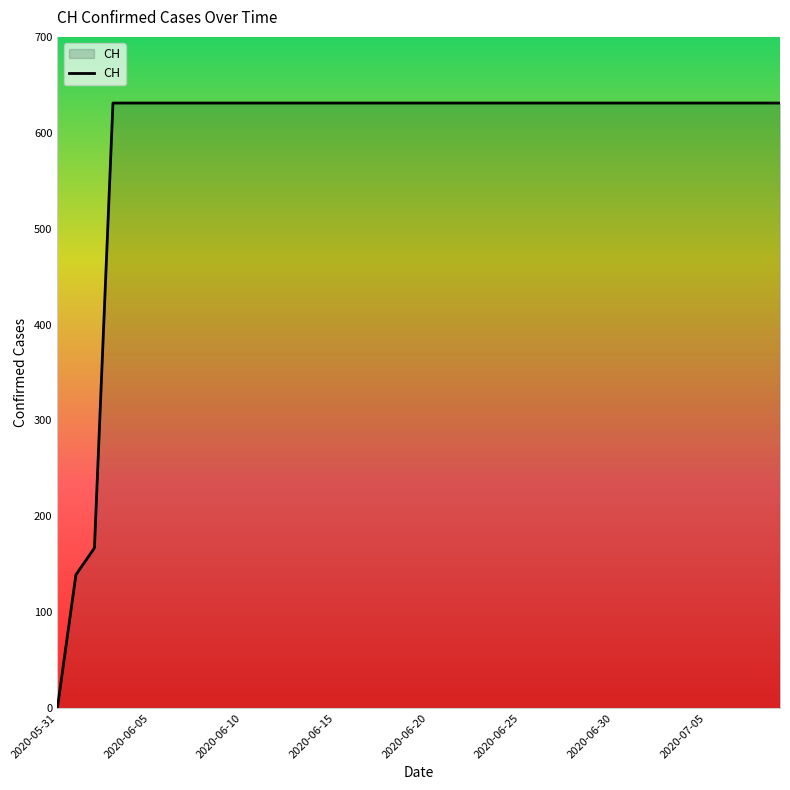

What is the maximum value shown in the chart?

631